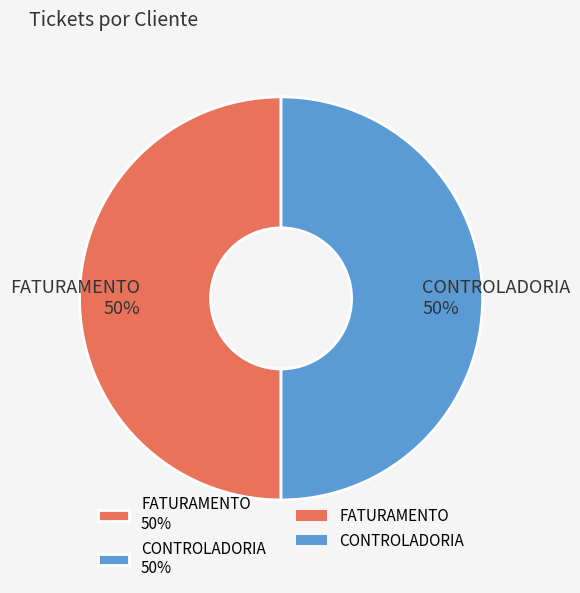

Approximately how many times larger is the value at CONTROLADORIA 50% compared to FATURAMENTO 50%?

1.0